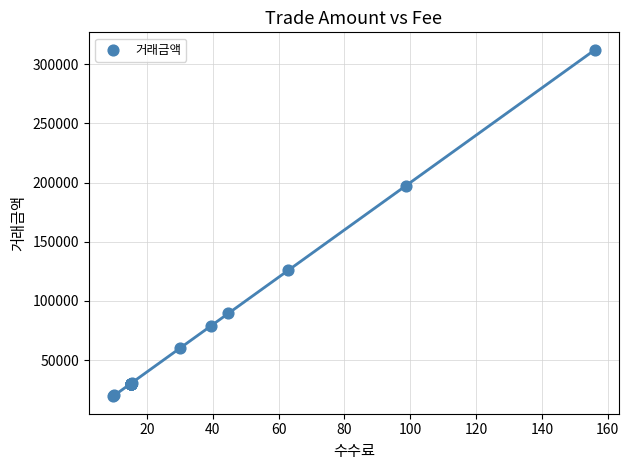

What Y value in the scatter plot is closest to 165802?

197292.5